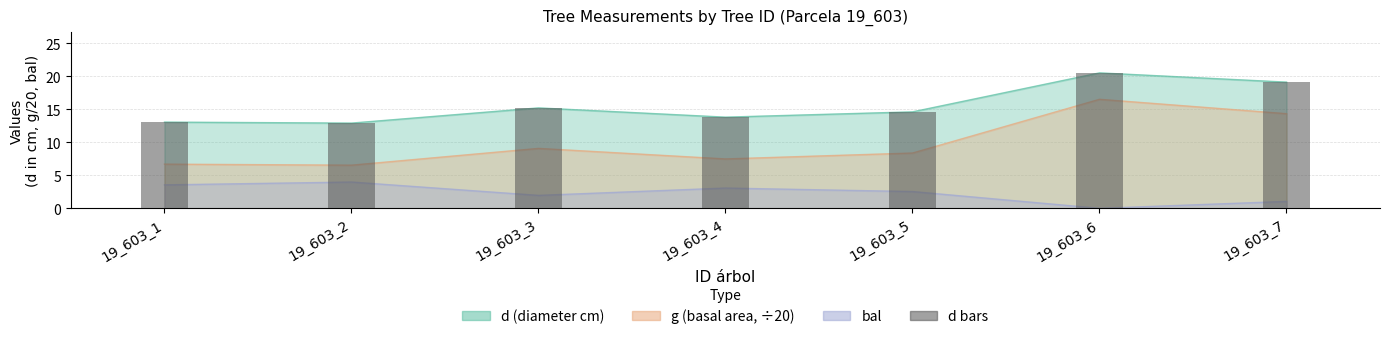

What is the change in value from 19_603_3 to 19_603_4?

-1.4